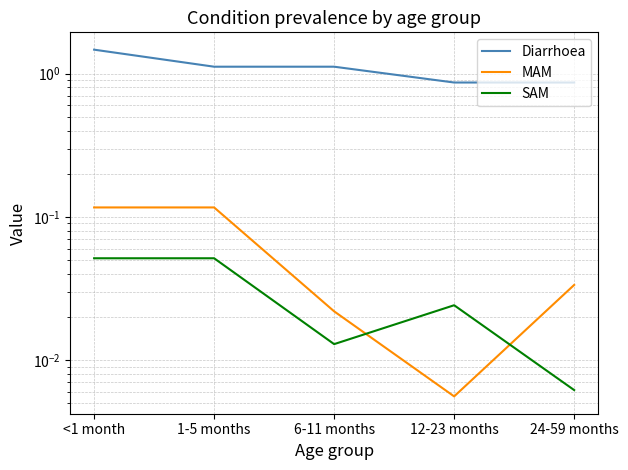

What is the total value across all series at 6-11 months?

1.2